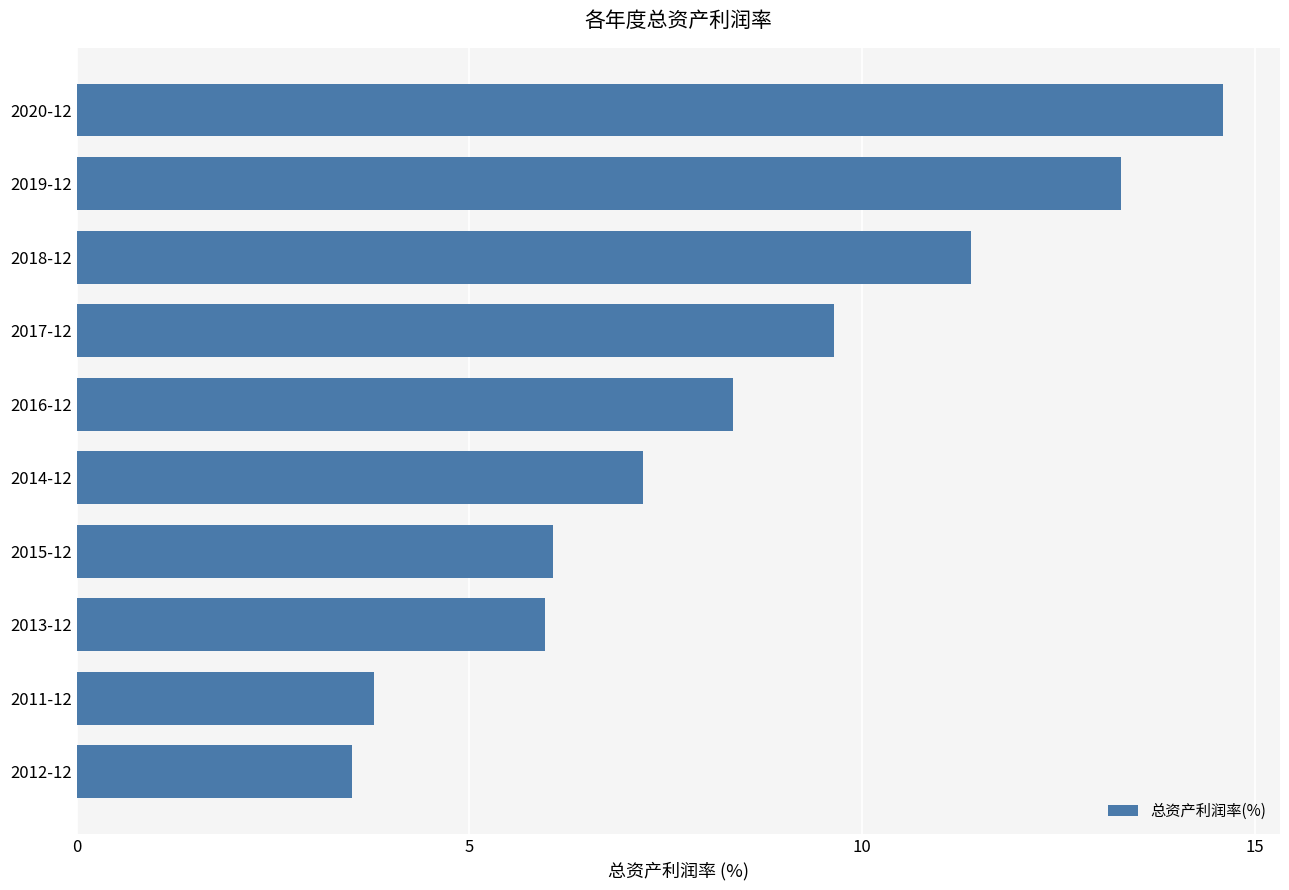

How many values exceed 8?

5